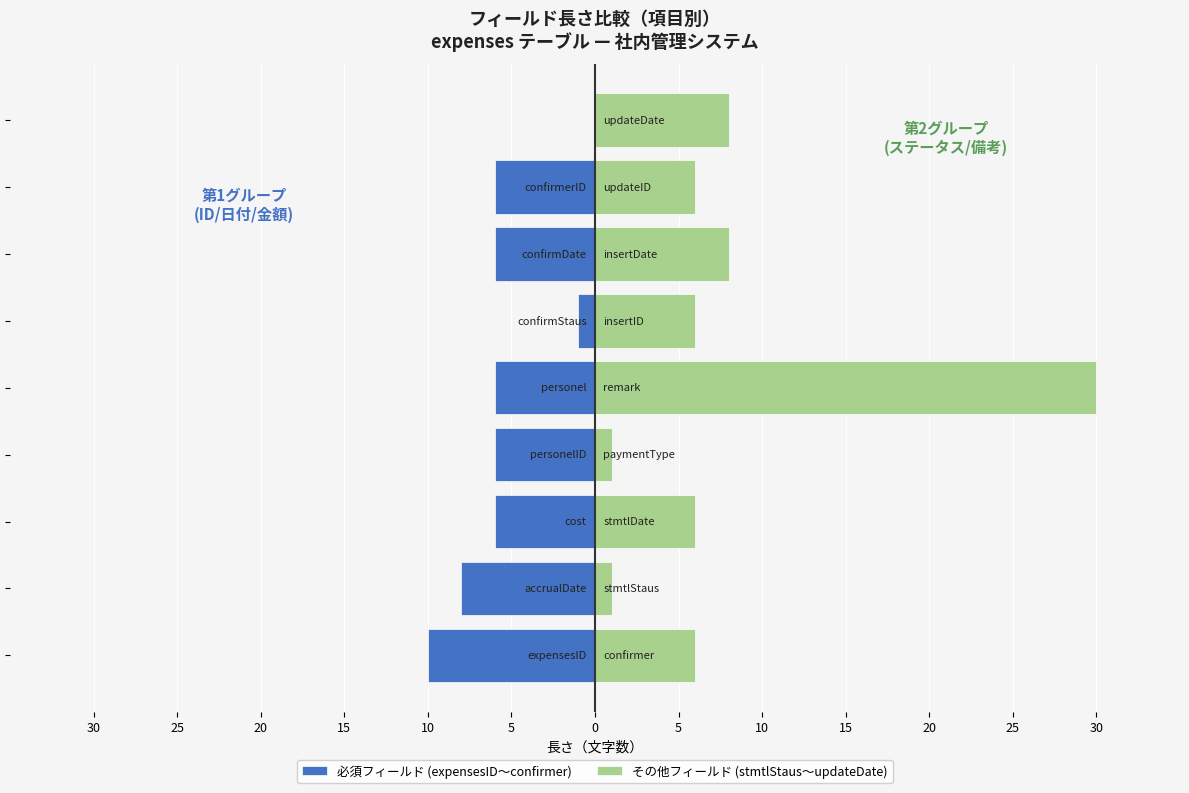

Between stmtlStaus and insertID, which is larger?

insertID